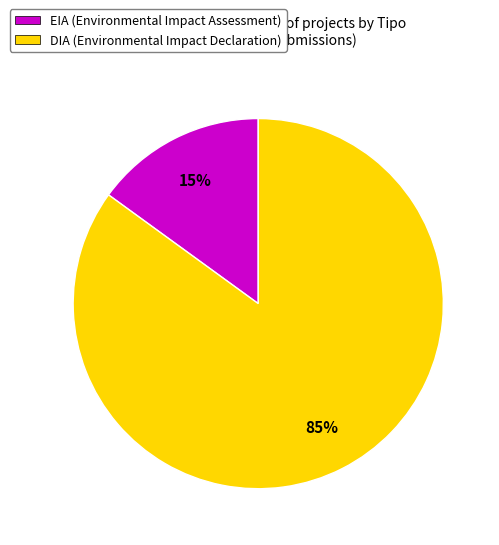

What percentage is the DIA slice, to the nearest percent?

85%